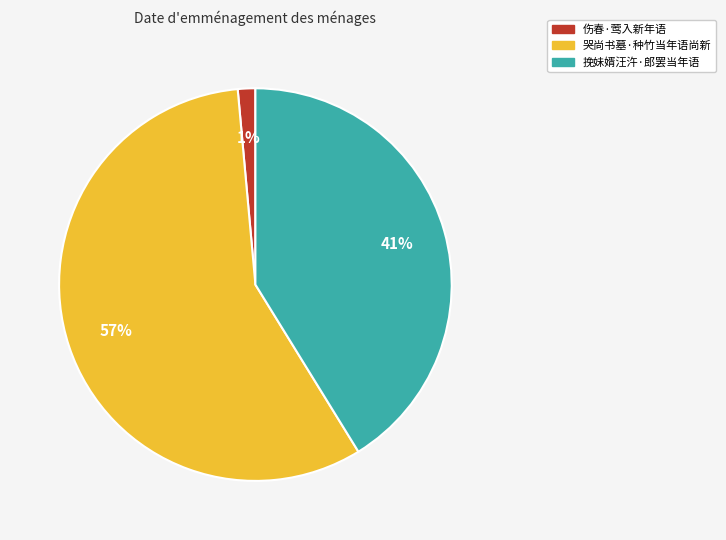

Which category has the biggest portion of the pie?

哭尚书墓·种竹当年语尚新